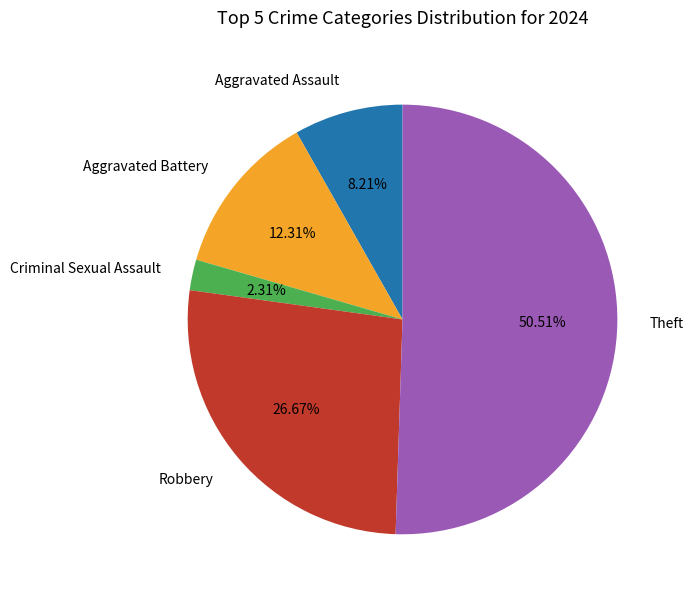

Is Robbery the majority of the pie?

No